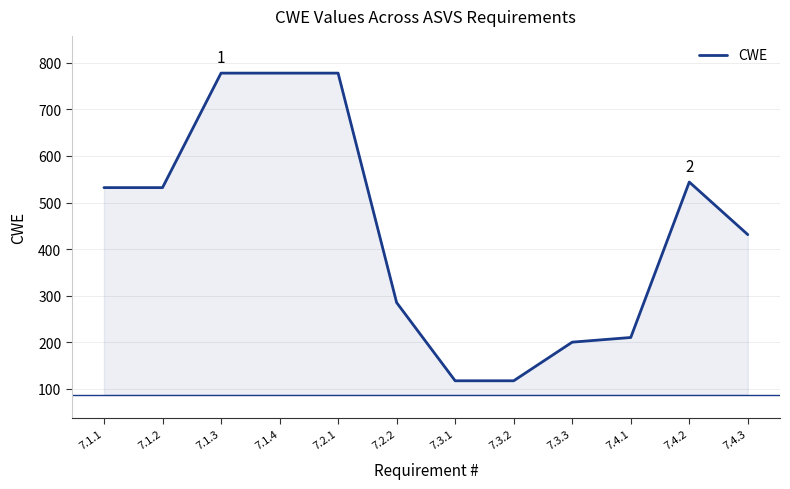

What is the sum of all values?

5302